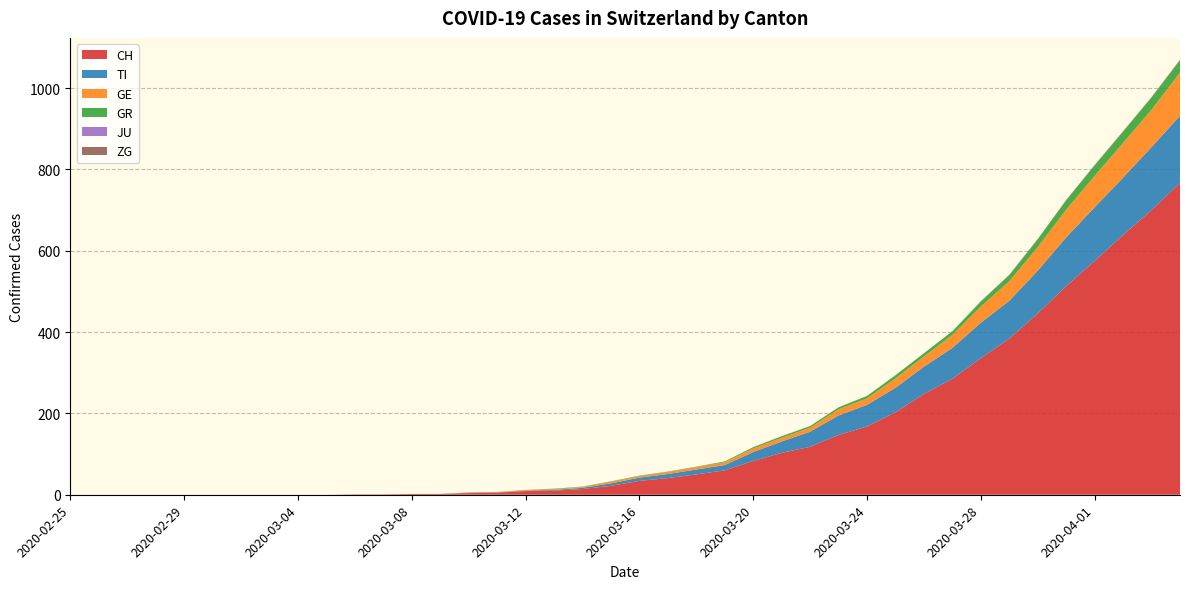

Reading right to left, what are all the values shown in this chart?

CH: 2020-04-04=767	2020-04-03=700	2020-04-02=639	2020-04-01=575	2020-03-31=513	2020-03-30=446	2020-03-29=384	2020-03-28=336	2020-03-27=285	2020-03-26=248	2020-03-25=203	2020-03-24=168	2020-03-23=147	2020-03-22=118	2020-03-21=103	2020-03-20=83	2020-03-19=60	2020-03-18=50	2020-03-17=41	2020-03-16=34	2020-03-15=22	2020-03-14=14	2020-03-13=10	2020-03-12=9	2020-03-11=5	2020-03-10=4	2020-03-09=2	2020-03-08=2	2020-03-07=1	2020-03-06=1	2020-03-05=0	2020-03-04=0	2020-03-03=0	2020-03-02=0	2020-03-01=0	2020-02-29=0	2020-02-28=0	2020-02-27=0	2020-02-26=0	2020-02-25=0
TI: 2020-04-04=165	2020-04-03=155	2020-04-02=141	2020-04-01=132	2020-03-31=120	2020-03-30=105	2020-03-29=93	2020-03-28=87	2020-03-27=76	2020-03-26=67	2020-03-25=60	2020-03-24=53	2020-03-23=48	2020-03-22=37	2020-03-21=28	2020-03-20=22	2020-03-19=13	2020-03-18=12	2020-03-17=10	2020-03-16=8	2020-03-15=6	2020-03-14=3	2020-03-13=2	2020-03-12=1	2020-03-11=1	2020-03-10=1	2020-03-09=0	2020-03-08=0	2020-03-07=0	2020-03-06=0	2020-03-05=0	2020-03-04=0	2020-03-03=0	2020-03-02=0	2020-03-01=0	2020-02-29=0	2020-02-28=0	2020-02-27=0	2020-02-26=0	2020-02-25=0
GE: 2020-04-04=106	2020-04-03=92	2020-04-02=85	2020-04-01=77	2020-03-31=68	2020-03-30=58	2020-03-29=48	2020-03-28=40	2020-03-27=32	2020-03-26=25	2020-03-25=23	2020-03-24=16	2020-03-23=15	2020-03-22=10	2020-03-21=9	2020-03-20=9	2020-03-19=7	2020-03-18=6	2020-03-17=5	2020-03-16=4	2020-03-15=4	2020-03-14=2	2020-03-13=2	2020-03-12=2	2020-03-11=1	2020-03-10=1	2020-03-09=0	2020-03-08=0	2020-03-07=0	2020-03-06=0	2020-03-05=0	2020-03-04=0	2020-03-03=0	2020-03-02=0	2020-03-01=0	2020-02-29=0	2020-02-28=0	2020-02-27=0	2020-02-26=0	2020-02-25=0
GR: 2020-04-04=30	2020-04-03=30	2020-04-02=28	2020-04-01=26	2020-03-31=23	2020-03-30=19	2020-03-29=15	2020-03-28=12	2020-03-27=9	2020-03-26=8	2020-03-25=8	2020-03-24=6	2020-03-23=5	2020-03-22=4	2020-03-21=4	2020-03-20=3	2020-03-19=2	2020-03-18=1	2020-03-17=1	2020-03-16=1	2020-03-15=1	2020-03-14=1	2020-03-13=1	2020-03-12=0	2020-03-11=0	2020-03-10=0	2020-03-09=0	2020-03-08=0	2020-03-07=0	2020-03-06=0	2020-03-05=0	2020-03-04=0	2020-03-03=0	2020-03-02=0	2020-03-01=0	2020-02-29=0	2020-02-28=0	2020-02-27=0	2020-02-26=0	2020-02-25=0
JU: 2020-04-04=0	2020-04-03=0	2020-04-02=0	2020-04-01=0	2020-03-31=0	2020-03-30=0	2020-03-29=0	2020-03-28=0	2020-03-27=0	2020-03-26=0	2020-03-25=0	2020-03-24=0	2020-03-23=0	2020-03-22=0	2020-03-21=0	2020-03-20=0	2020-03-19=0	2020-03-18=0	2020-03-17=0	2020-03-16=0	2020-03-15=0	2020-03-14=0	2020-03-13=0	2020-03-12=0	2020-03-11=0	2020-03-10=0	2020-03-09=0	2020-03-08=0	2020-03-07=0	2020-03-06=0	2020-03-05=0	2020-03-04=0	2020-03-03=0	2020-03-02=0	2020-03-01=0	2020-02-29=0	2020-02-28=0	2020-02-27=0	2020-02-26=0	2020-02-25=0
ZG: 2020-04-04=2	2020-04-03=1	2020-04-02=1	2020-04-01=1	2020-03-31=1	2020-03-30=1	2020-03-29=1	2020-03-28=1	2020-03-27=0	2020-03-26=0	2020-03-25=0	2020-03-24=0	2020-03-23=0	2020-03-22=0	2020-03-21=0	2020-03-20=0	2020-03-19=0	2020-03-18=0	2020-03-17=0	2020-03-16=0	2020-03-15=0	2020-03-14=0	2020-03-13=0	2020-03-12=0	2020-03-11=0	2020-03-10=0	2020-03-09=0	2020-03-08=0	2020-03-07=0	2020-03-06=0	2020-03-05=0	2020-03-04=0	2020-03-03=0	2020-03-02=0	2020-03-01=0	2020-02-29=0	2020-02-28=0	2020-02-27=0	2020-02-26=0	2020-02-25=0